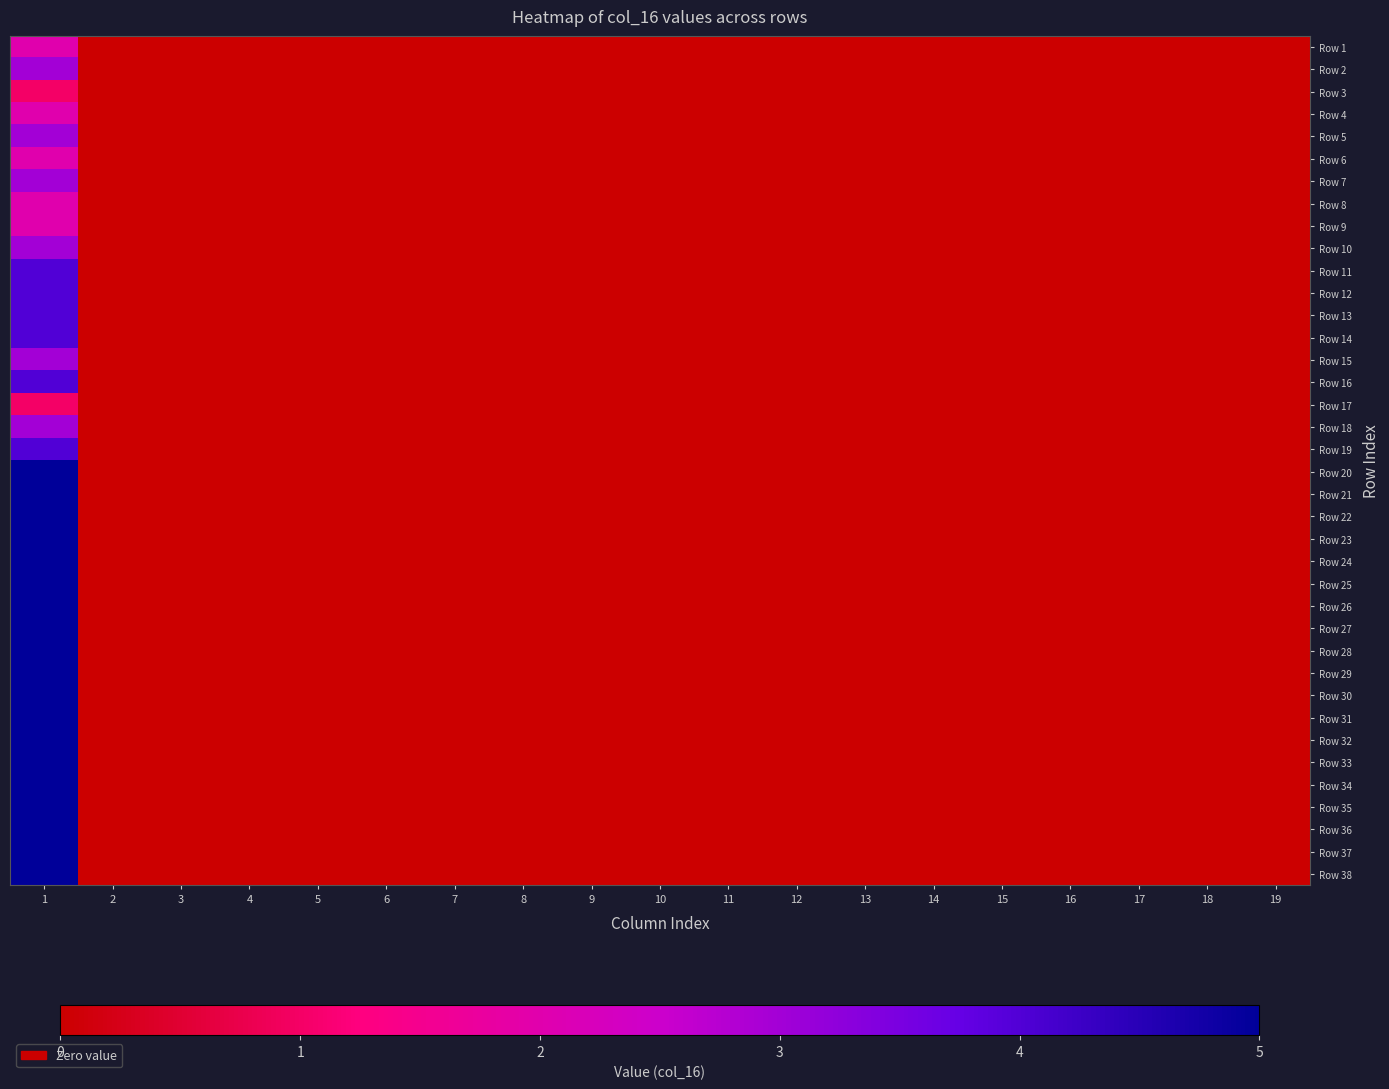

Which category has the lowest value across all series?

2